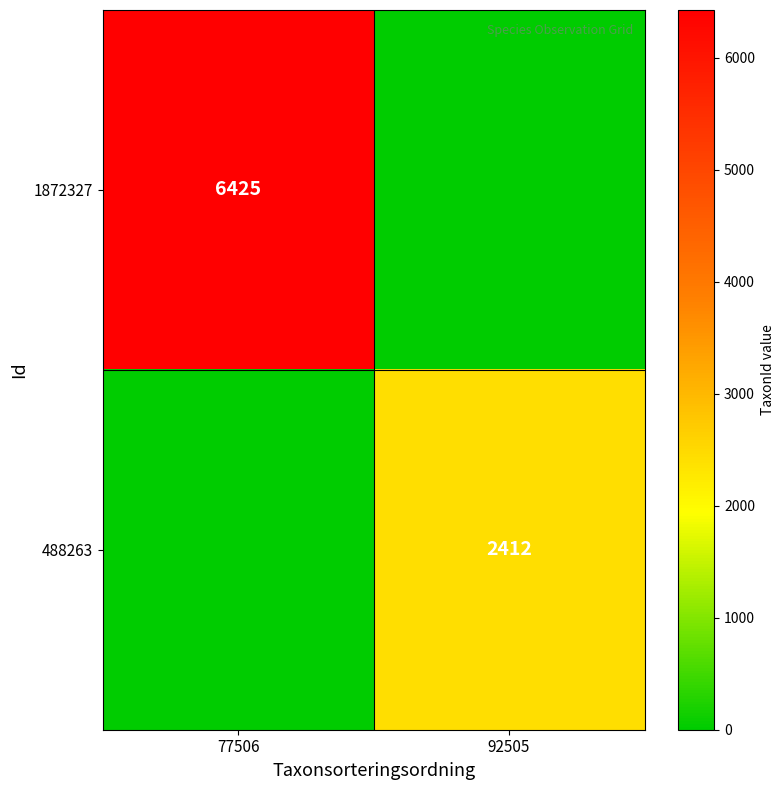

At which category does the chart reach its minimum across all series?

92505